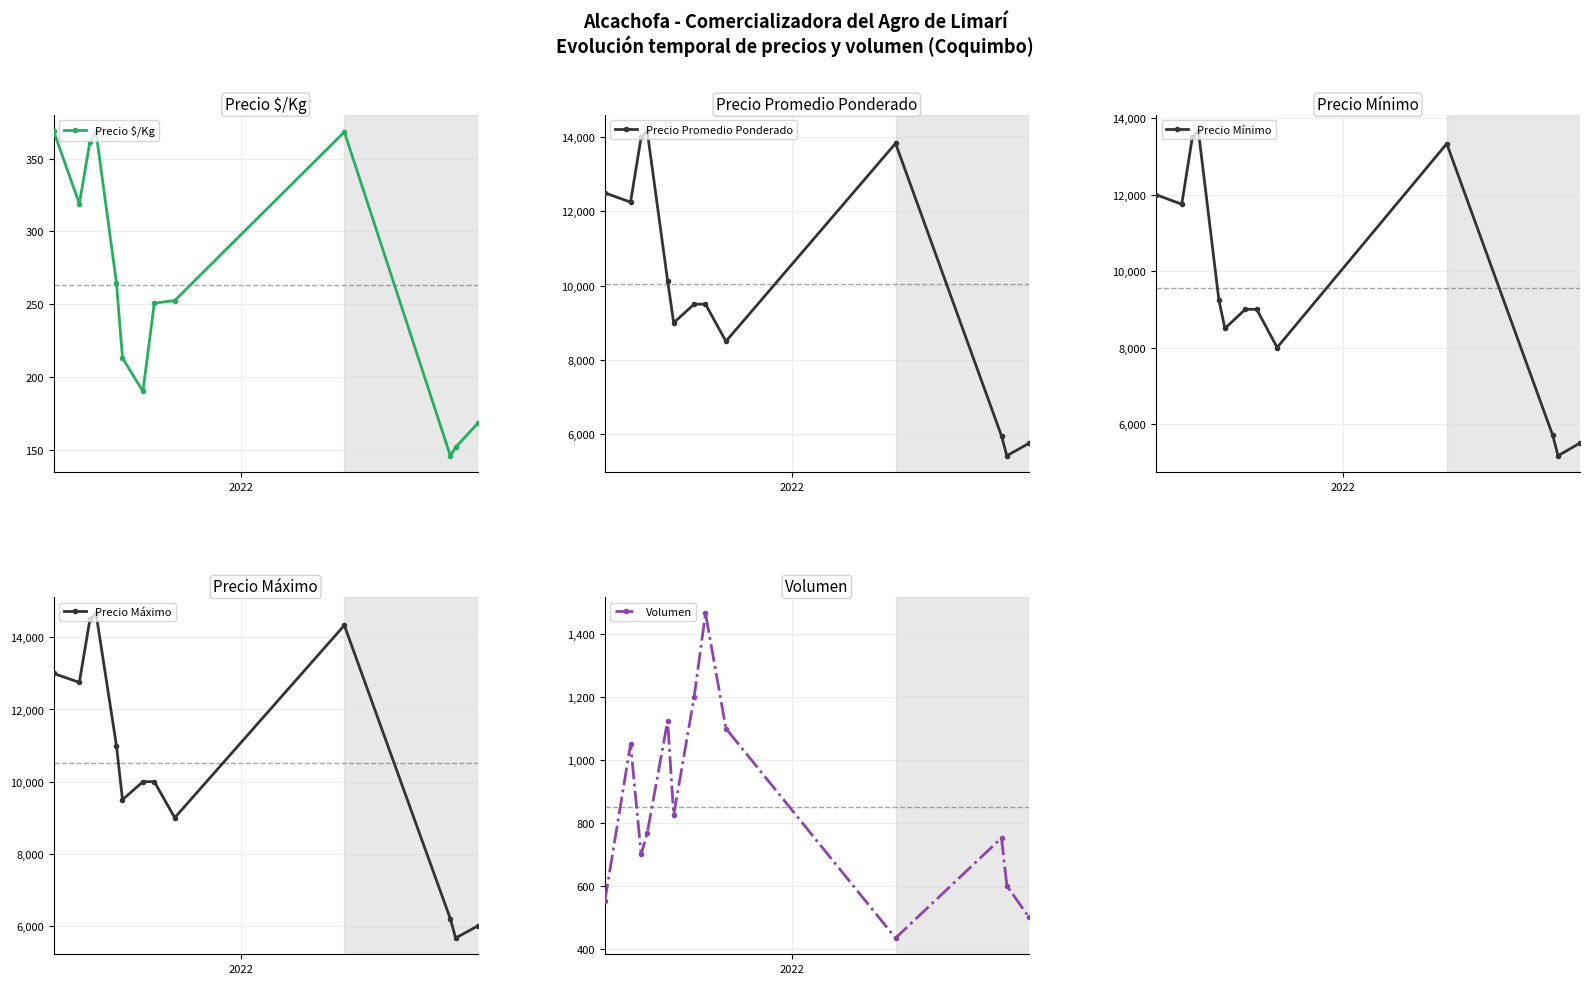

What is the minimum value for Precio Máximo?

5666.7